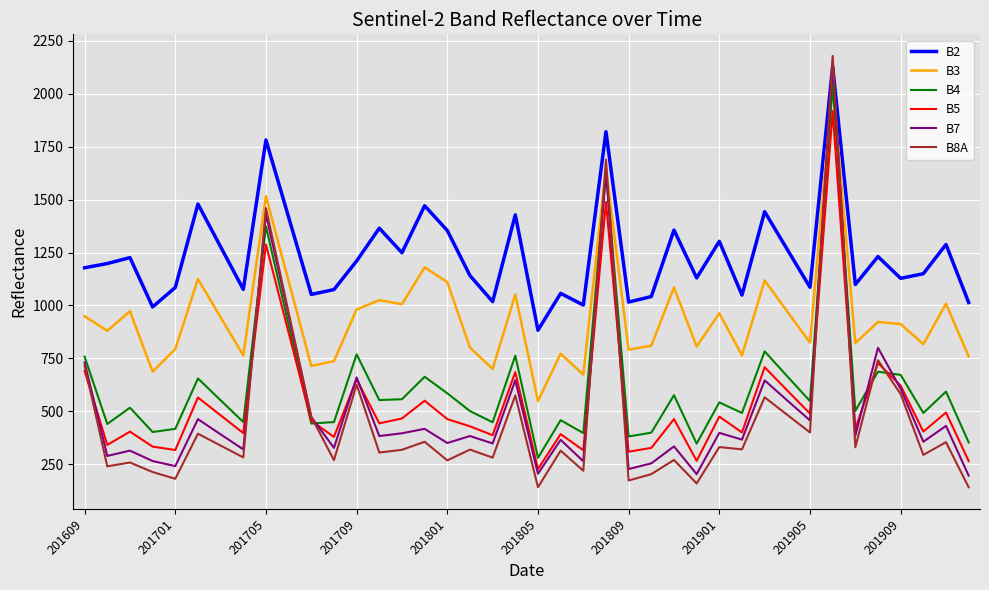

Which series has the largest total across all categories?

B2